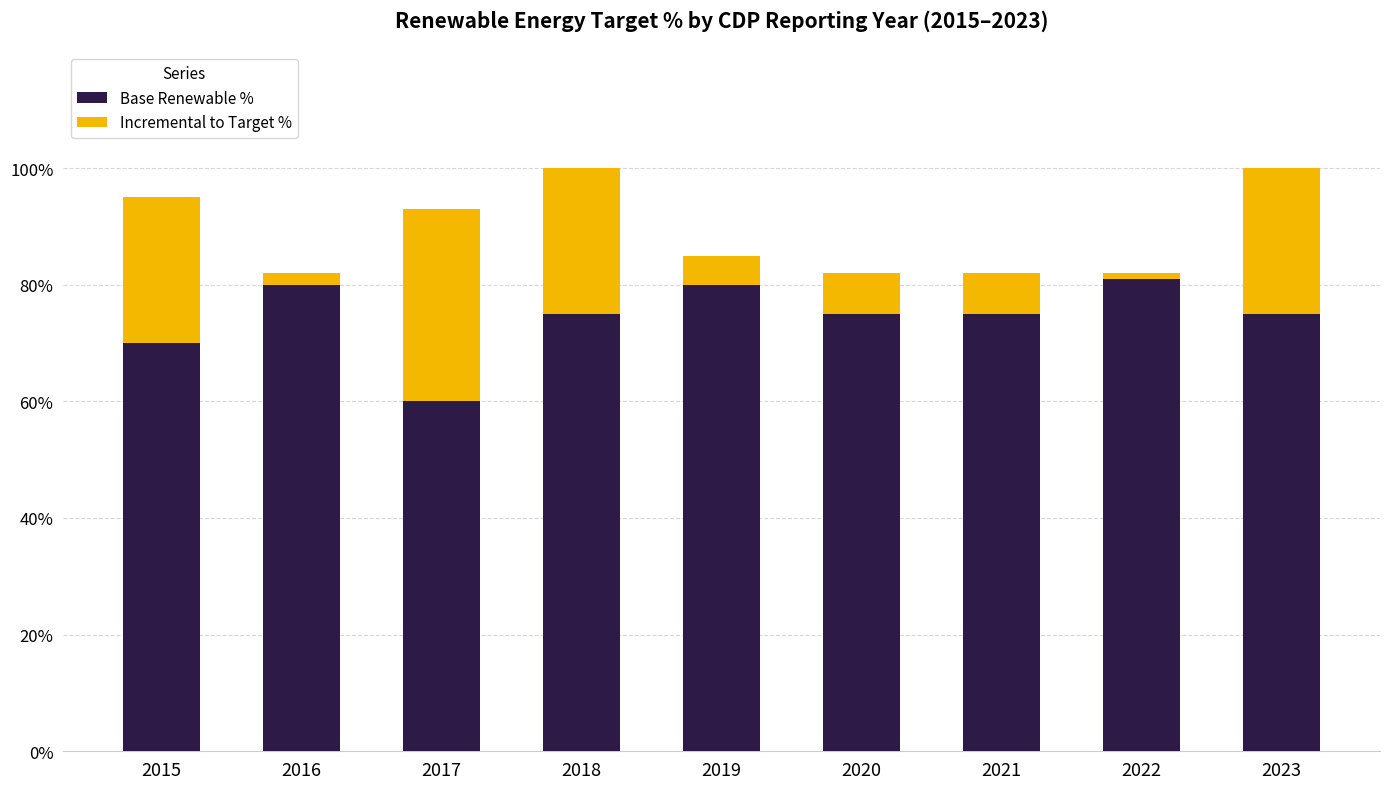

What is the difference between the maximum and minimum values in the Base Renewable % series?

21